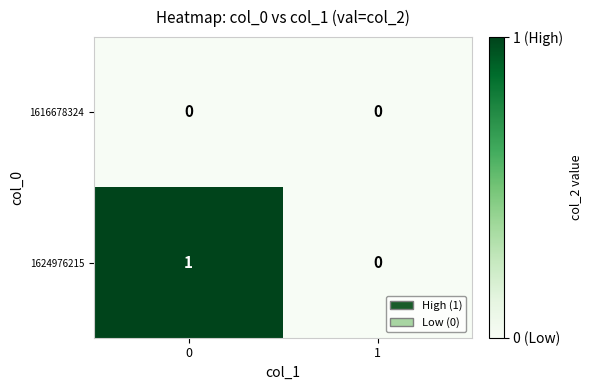

What is the difference between the highest and lowest values at 0?

1